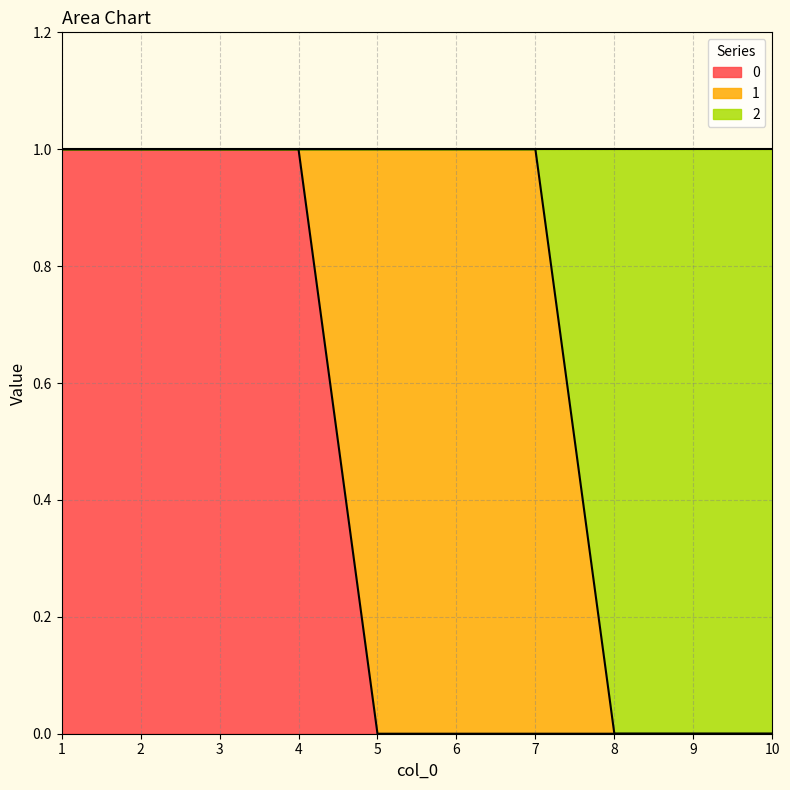

What is the total value across all series at 2?

1